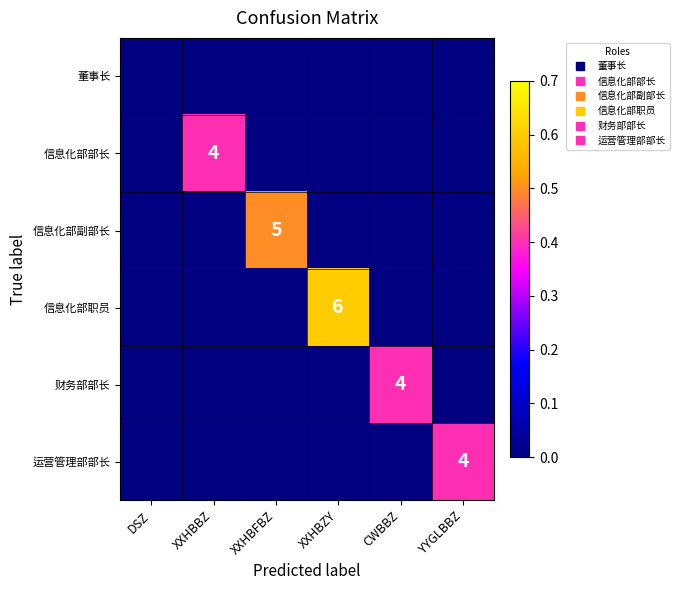

What is the total value across all series at CWBBZ?

4